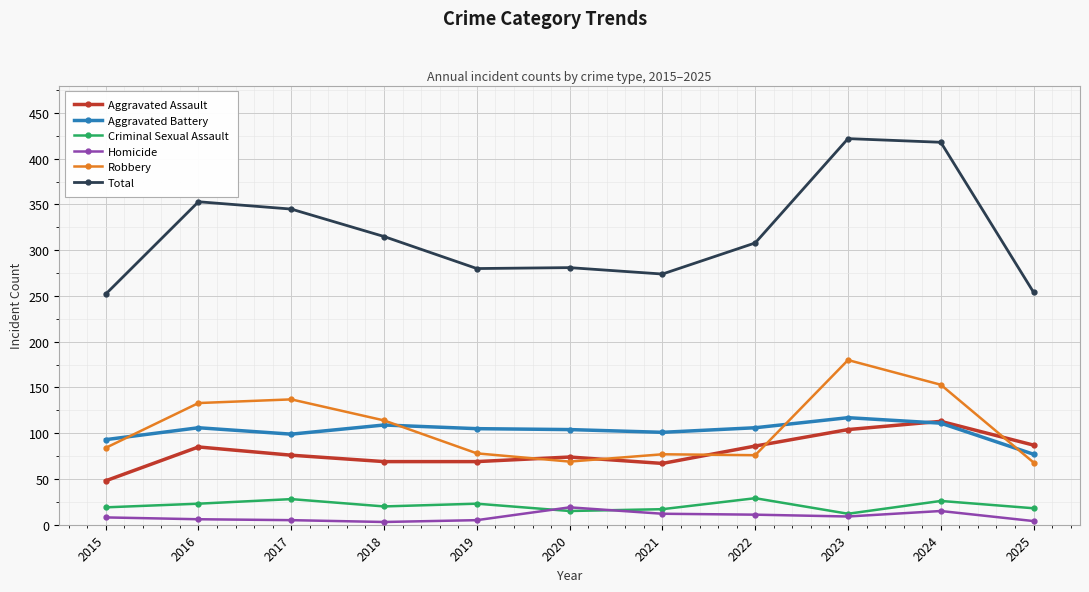

How many values in the Robbery series are below 84?

5